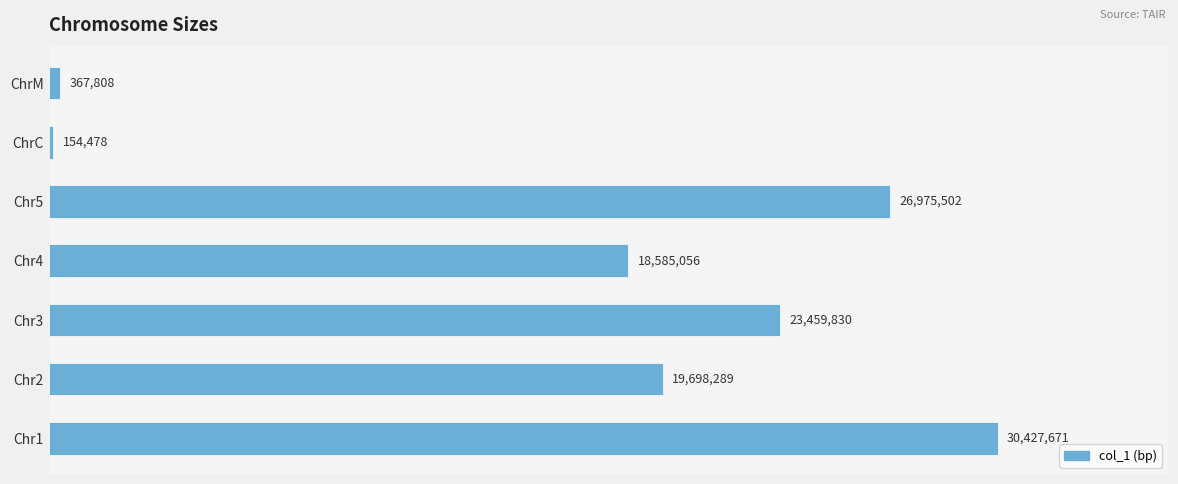

Does the chart contain any negative values?

No